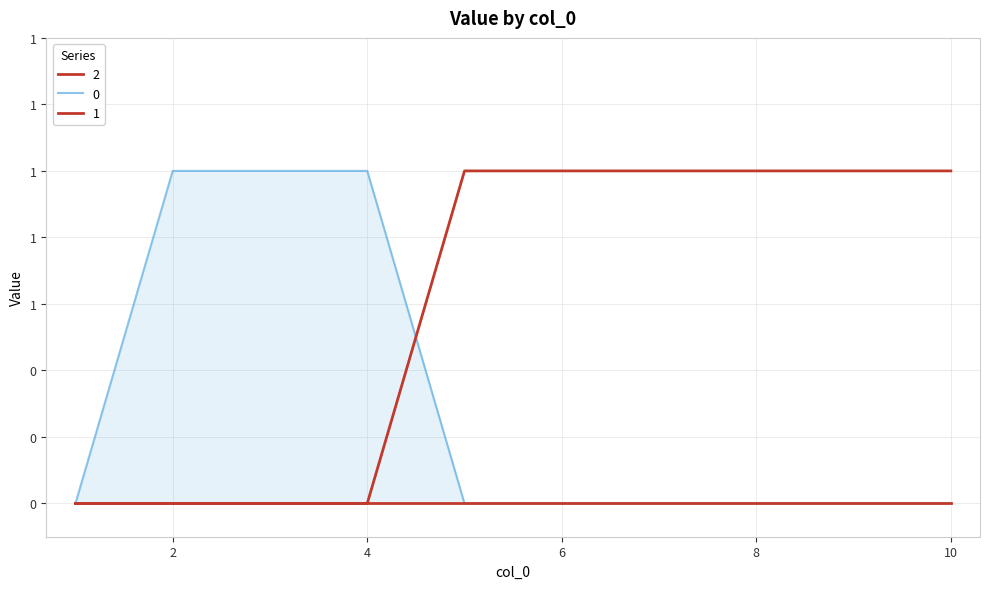

The 0 series shows 1 at 2. True or false?

False